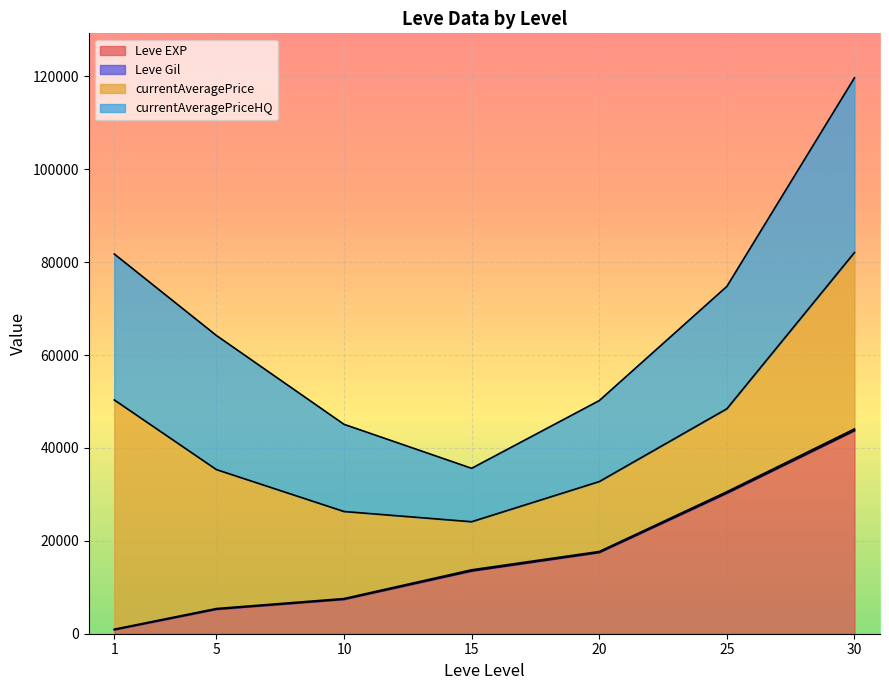

The value of Leve EXP at 25 is 44665.8. True or false?

False